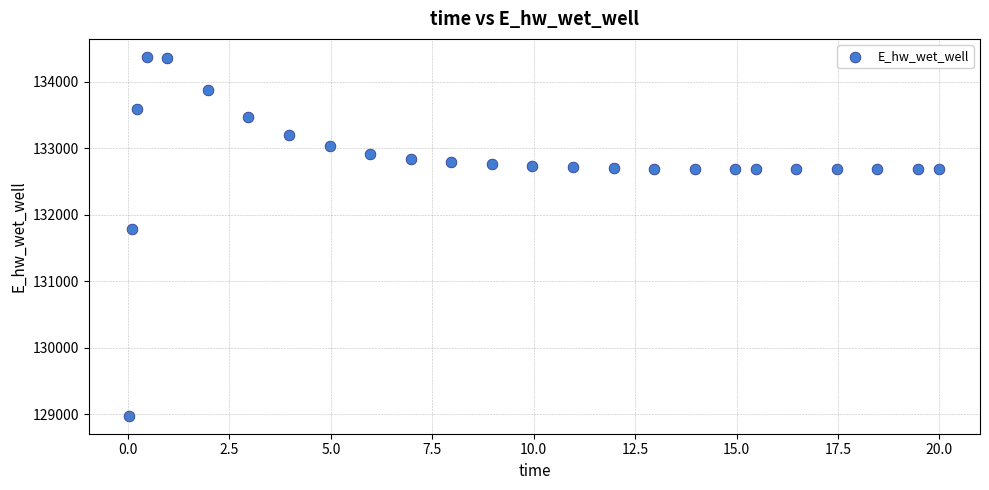

What is the range of Y values (max minus min)?

5398.0